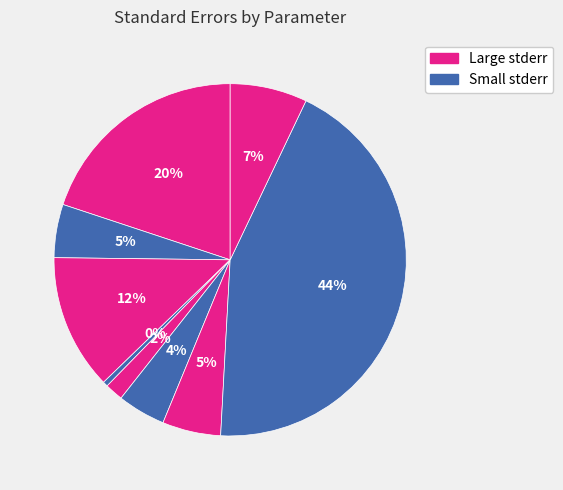

Rank the categories by value from lowest to highest.

hour, num_dayofweek, activity_ratio, sentiment_sign, mean_author_sentiment_sign, log_author_all_activity_count, sentiment_magnitude, Intercept, mean_author_sentiment_magnitude